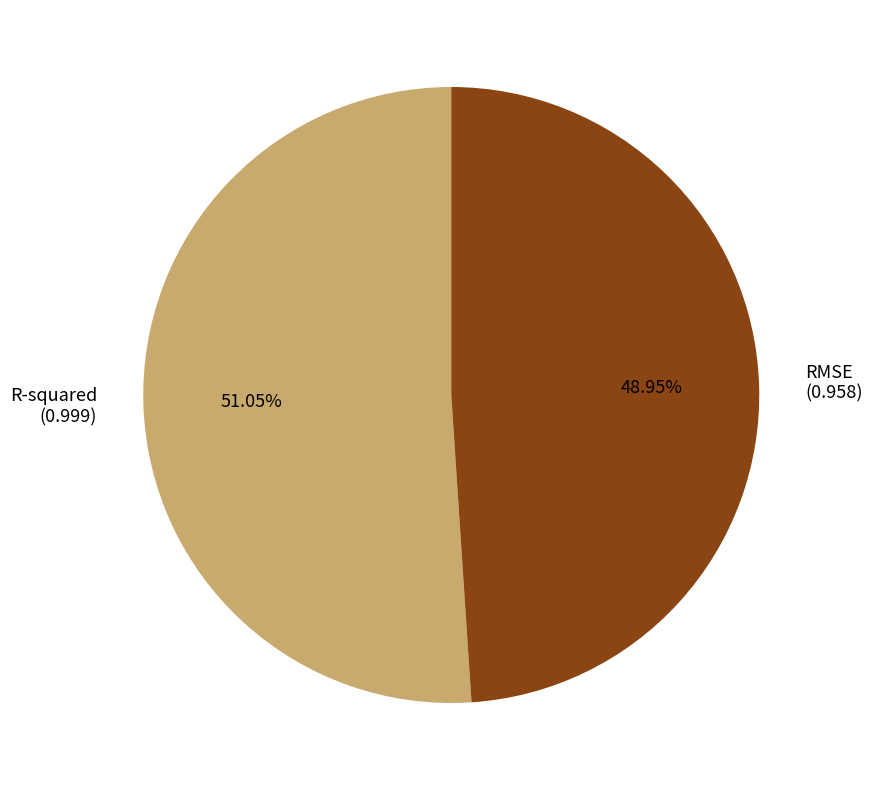

How many slices are in this pie chart?

2